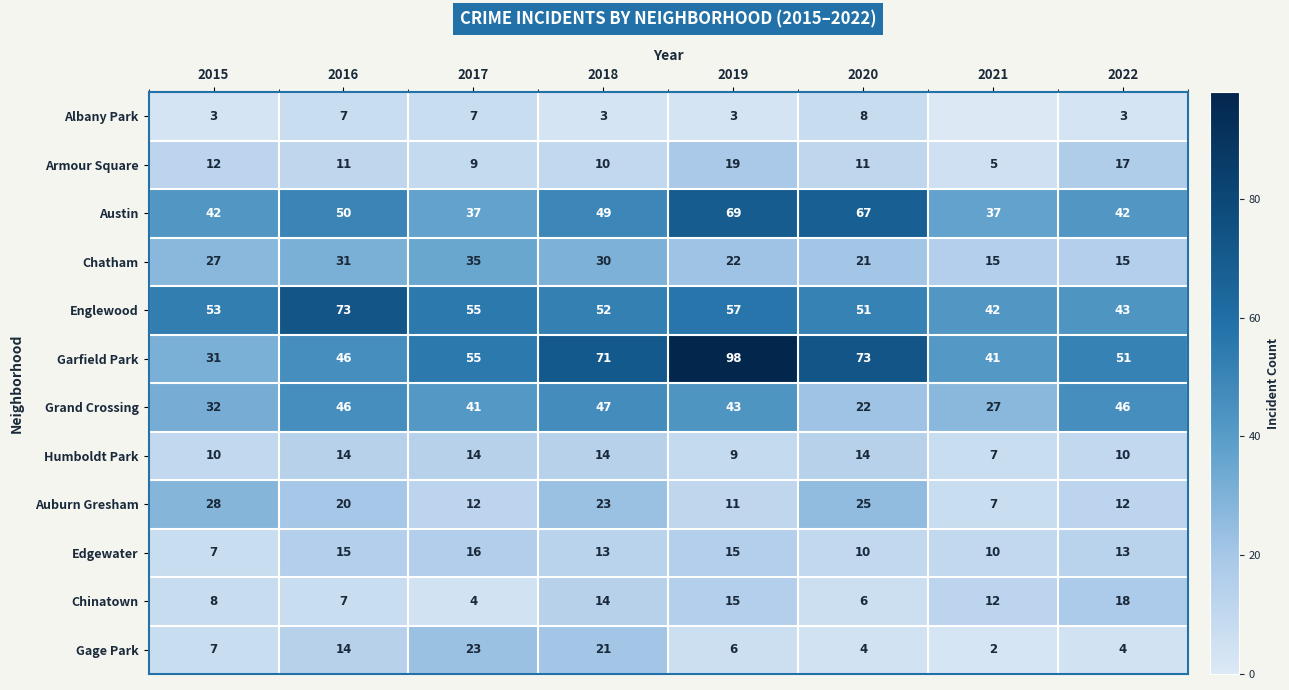

What is the difference between the maximum and second lowest values in the Garfield Park series?

57